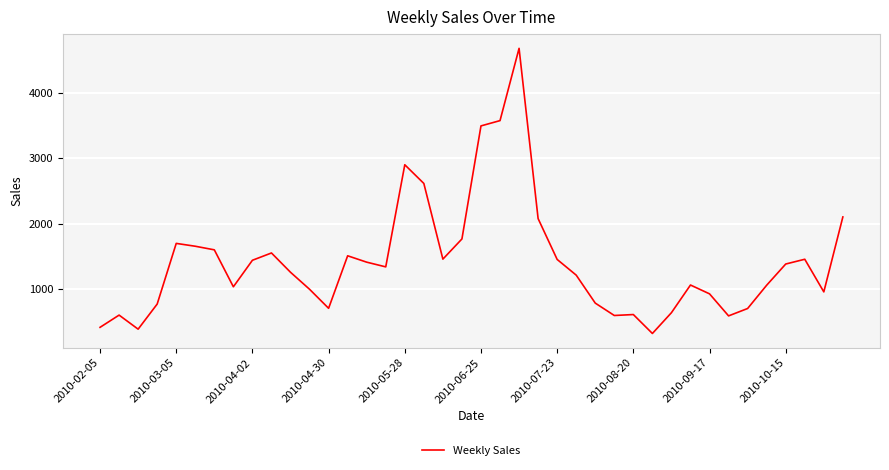

What is the minimum value shown in the chart?

324.0